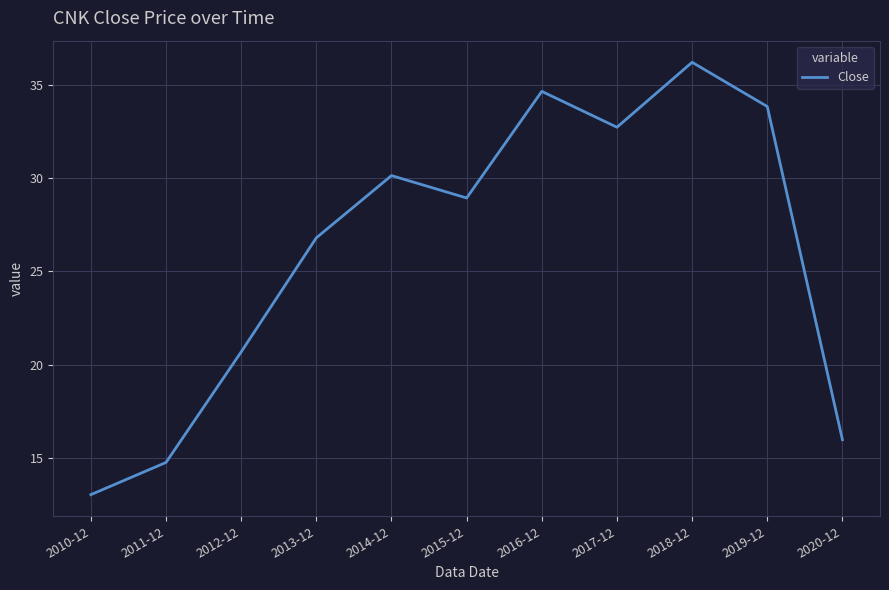

What is the greatest value displayed?

36.2